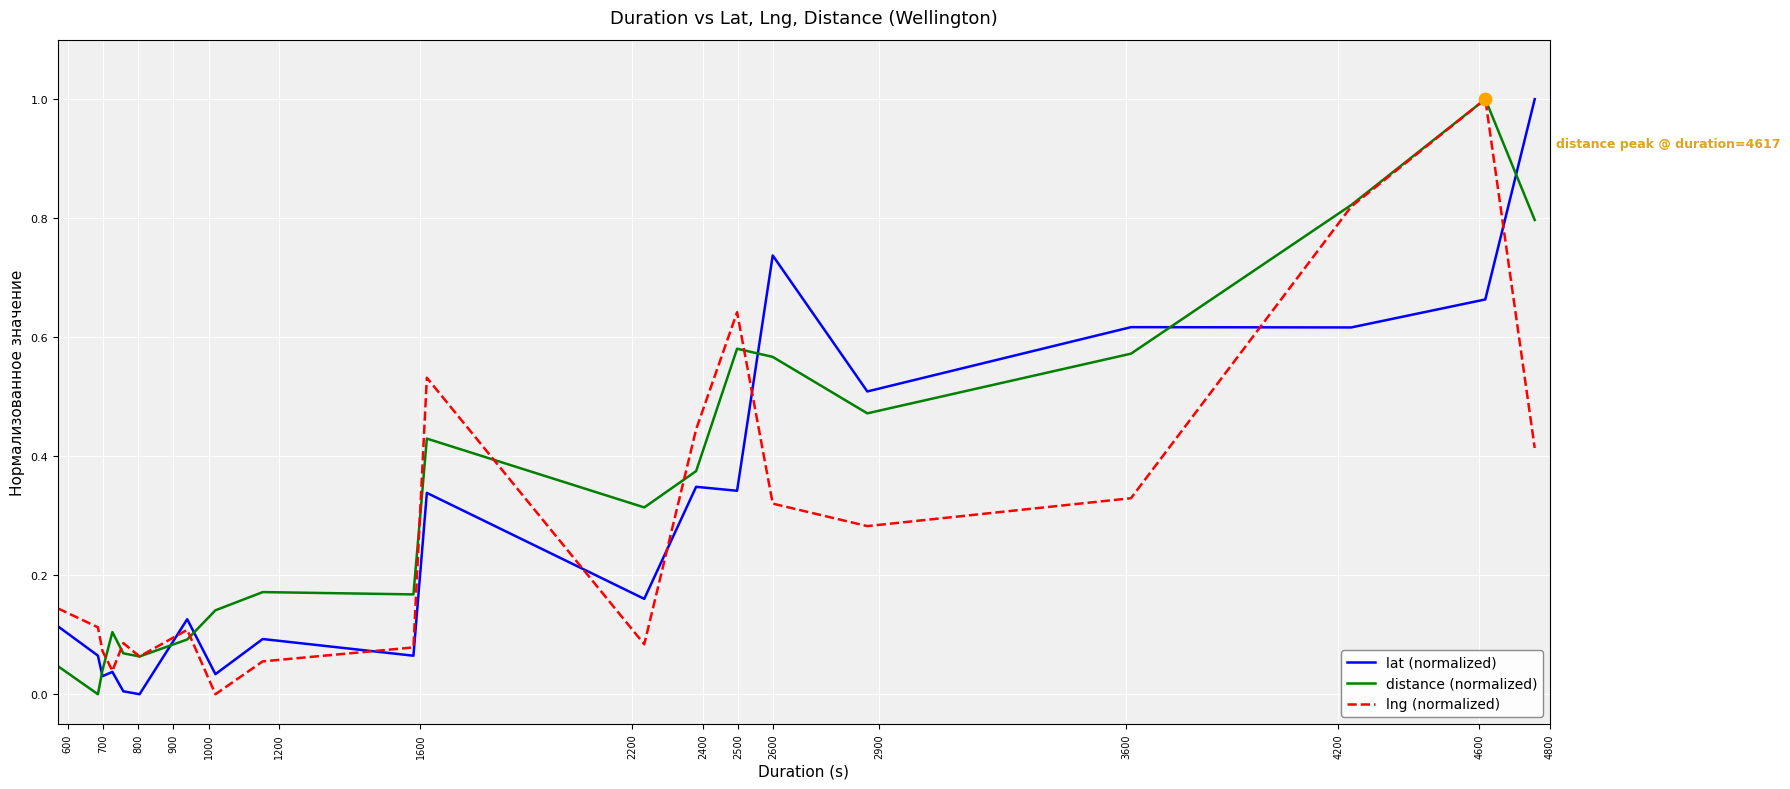

Which series has the largest total across all categories?

distance (normalized)